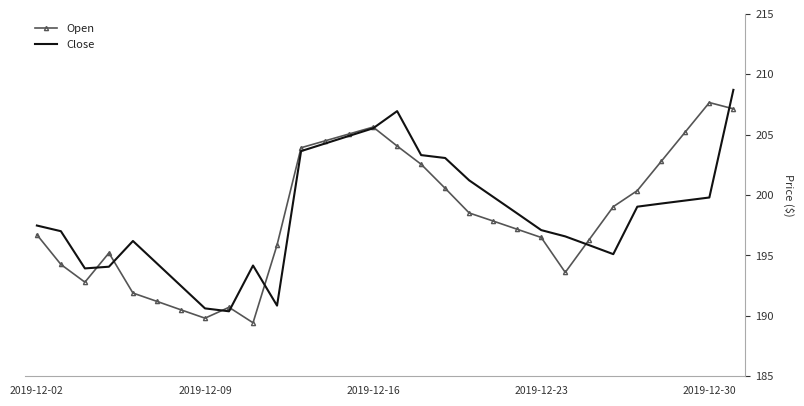

What is the minimum value shown in the chart?

189.4